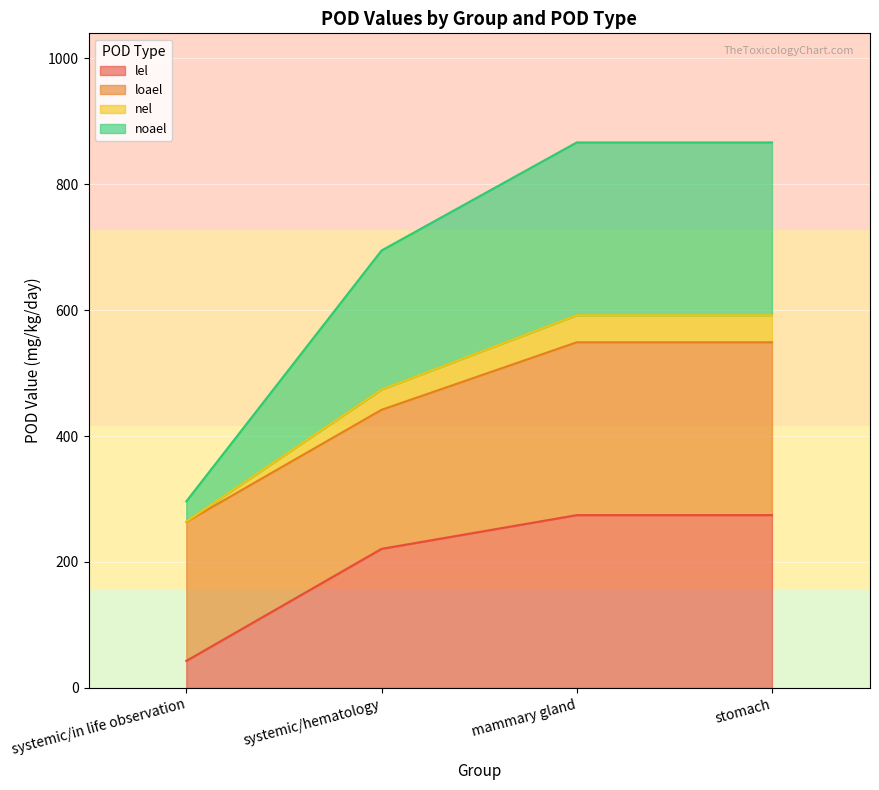

Is the value of nel at mammary gland greater than the value of lel at systemic/in life observation?

Yes